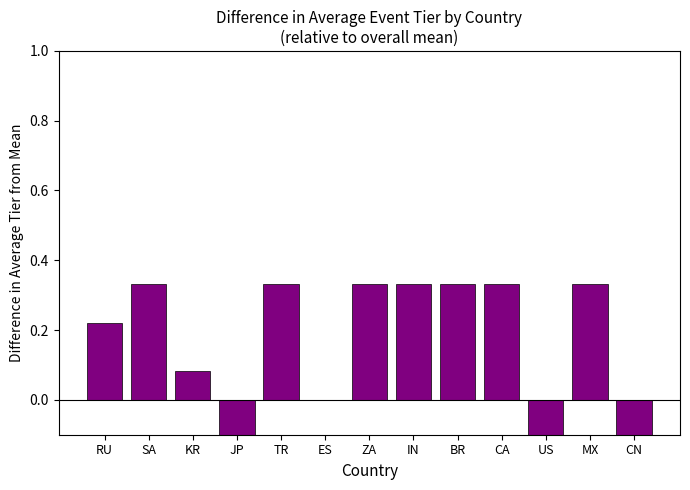

Reading right to left, list all the values displayed in this chart.

CN=-1.7	MX=0.3	US=-0.3	CA=0.3	BR=0.3	IN=0.3	ZA=0.3	ES=-0.0	TR=0.3	JP=-0.7	KR=0.1	SA=0.3	RU=0.2